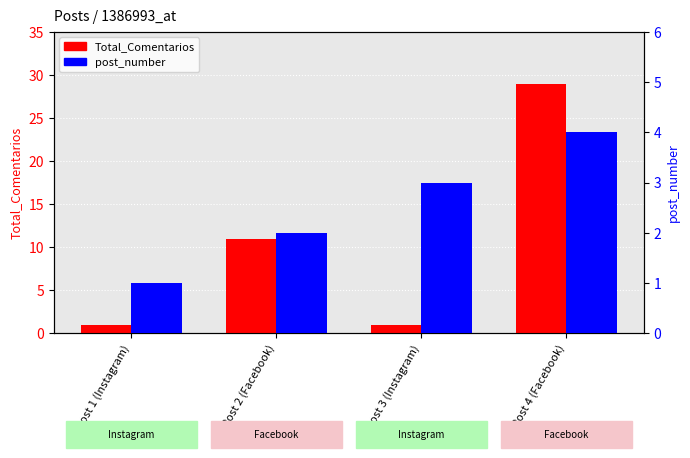

At which label does post_number reach its peak?

Post 4 (Facebook)